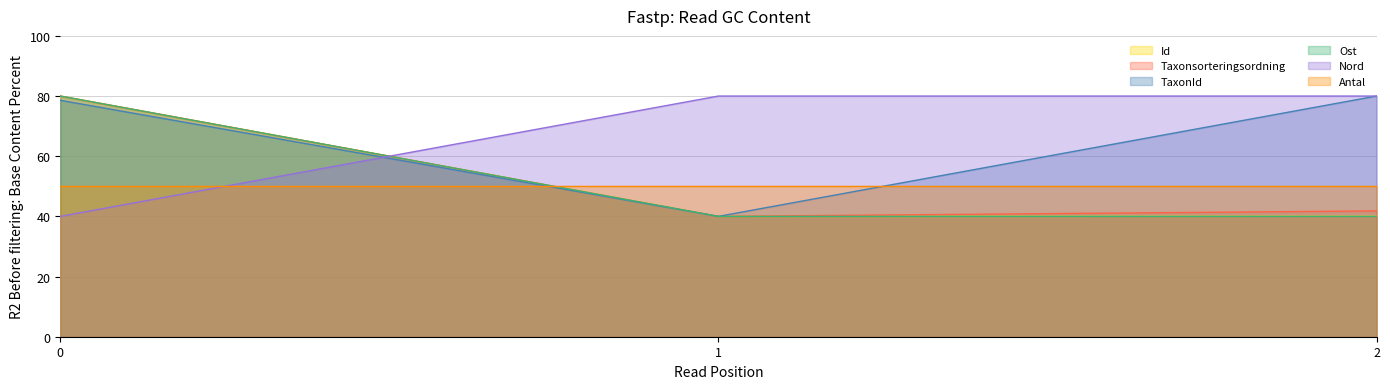

At which label is Taxonsorteringsordning closest to 60?

2